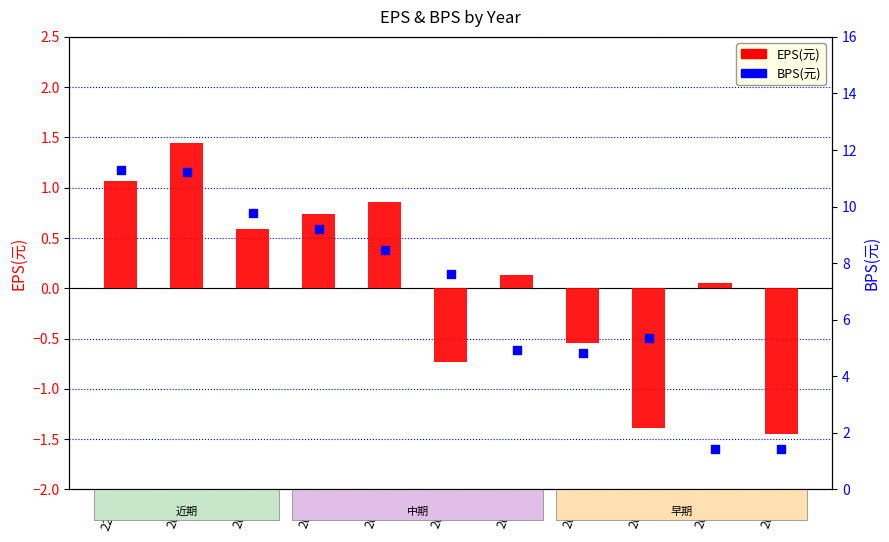

What is the total value across all series at 2015?

4.3